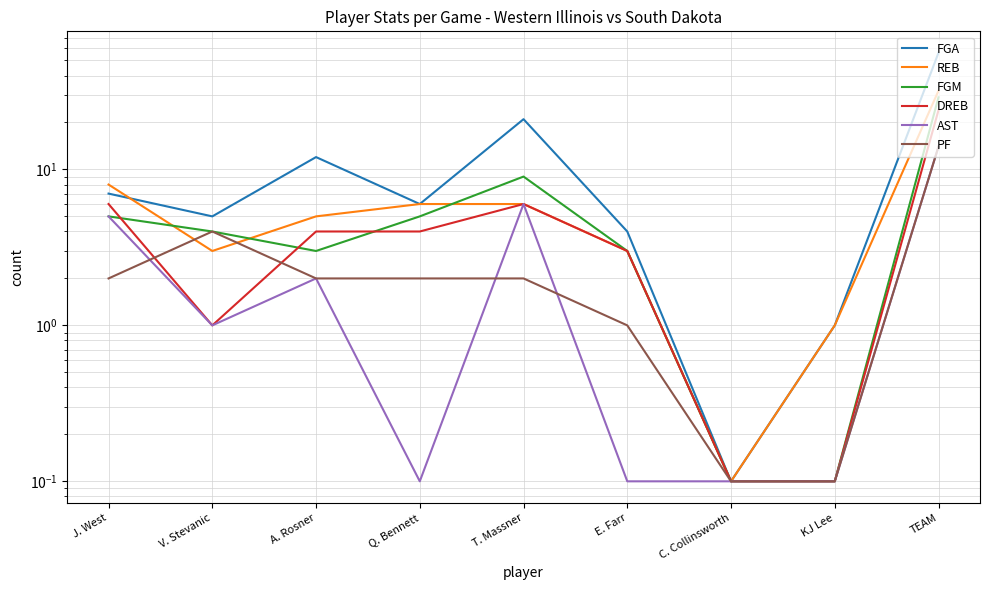

What value does the FGM series have at J. West?

5.0